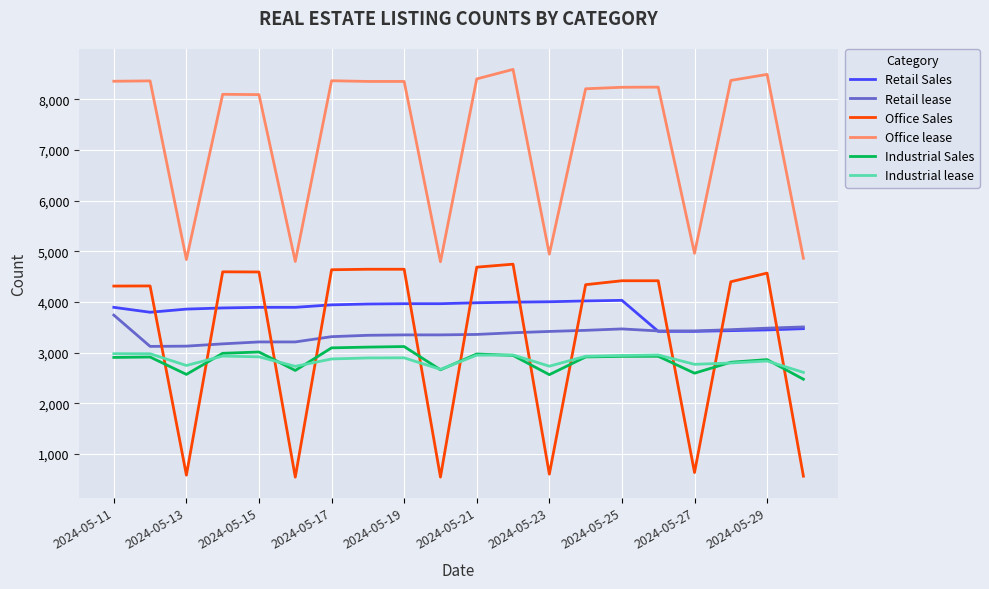

What is the lowest value of the Office Sales series?

542